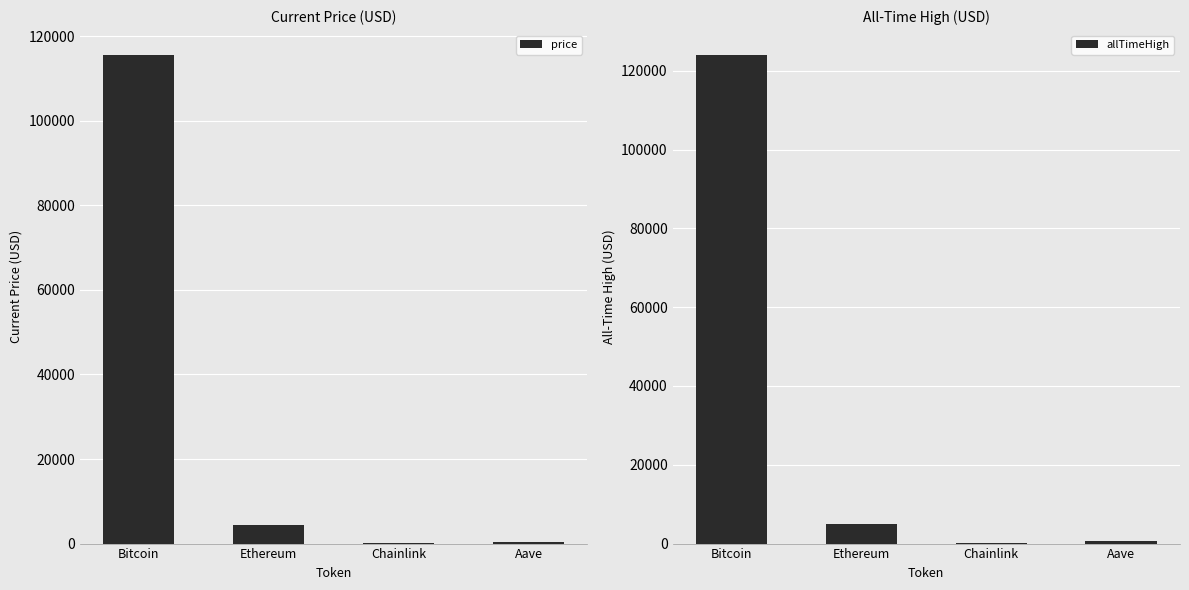

What is the label of the 1st bar from the left?

Bitcoin